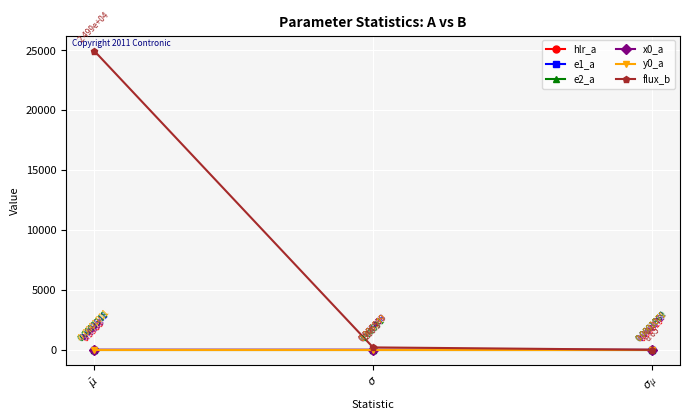

How many positive values does the y0_a series have?

2